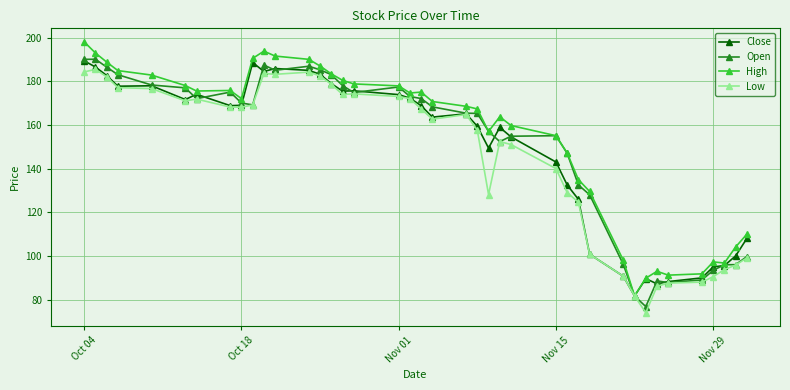

How many series are shown in this chart?

4